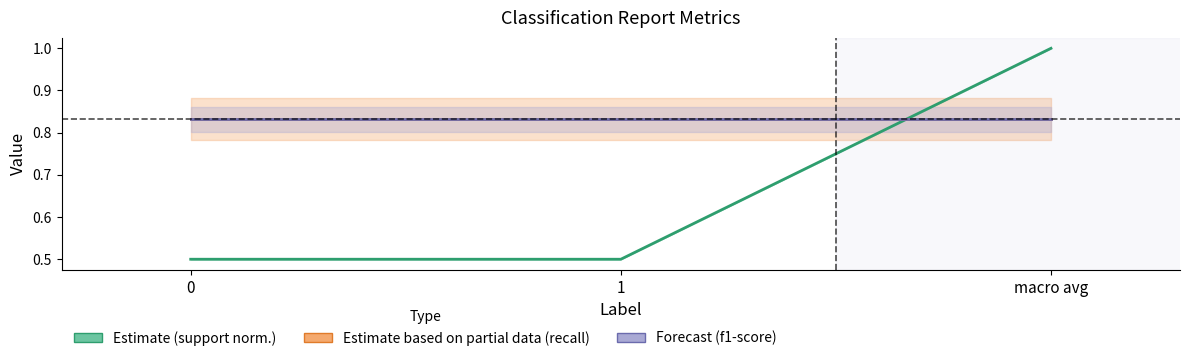

Count the number of data series in this chart.

3